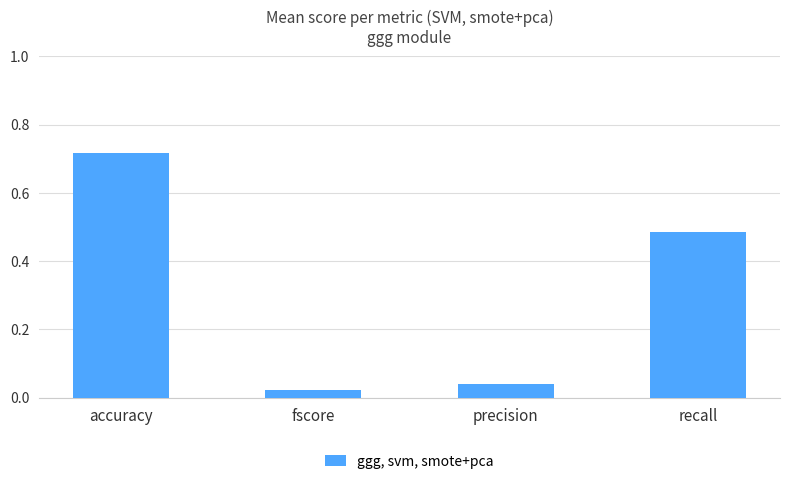

What is the label of the 4th bar from the right?

accuracy